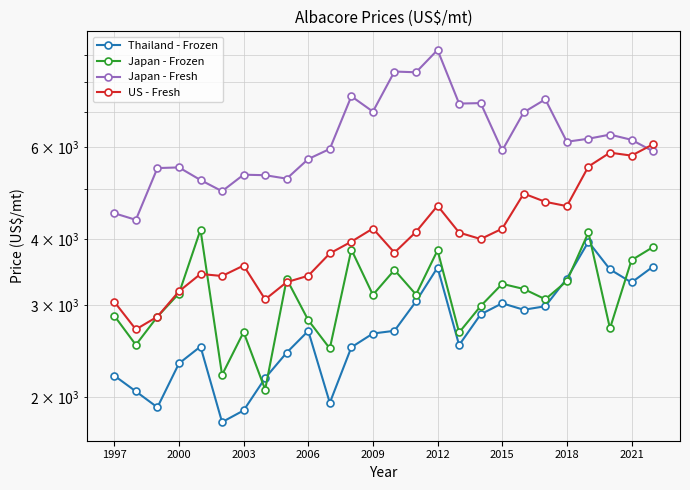

What is the maximum value shown in the chart?

9207.0